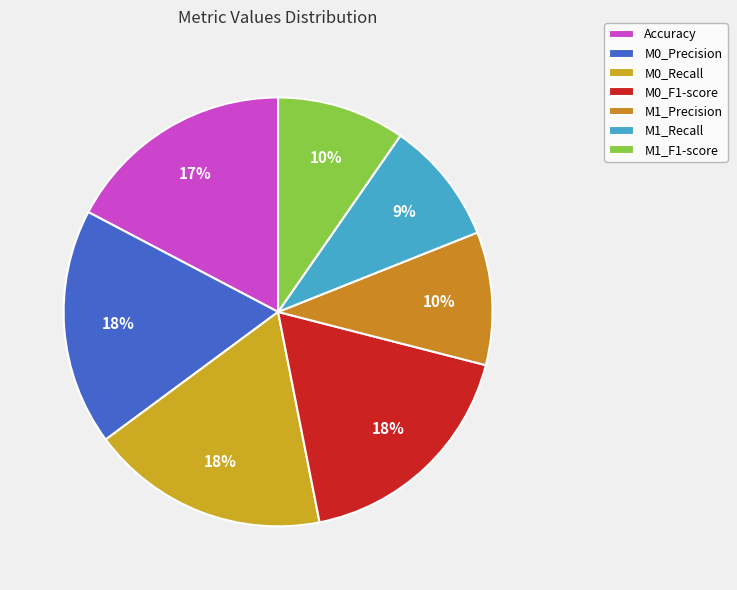

How many segments does this pie chart have?

7